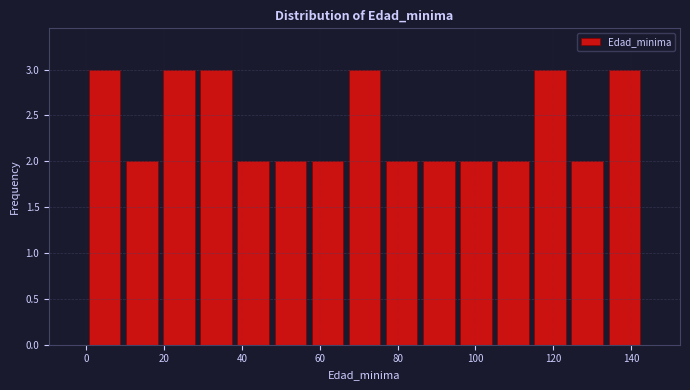

Reading left to right, list every bar in this chart as the range it spans on the x-axis followed by its height. Neither the bar edges nor the heights are printed on the chart, so give them approximately, as read against the axes.

0 to 10: 3
10 to 20: 2
20 to 28: 3
28 to 38: 3
38 to 48: 2
48 to 58: 2
58 to 66: 2
66 to 76: 3
76 to 86: 2
86 to 96: 2
96 to 104: 2
104 to 114: 2
114 to 124: 3
124 to 134: 2
134 to 144: 3